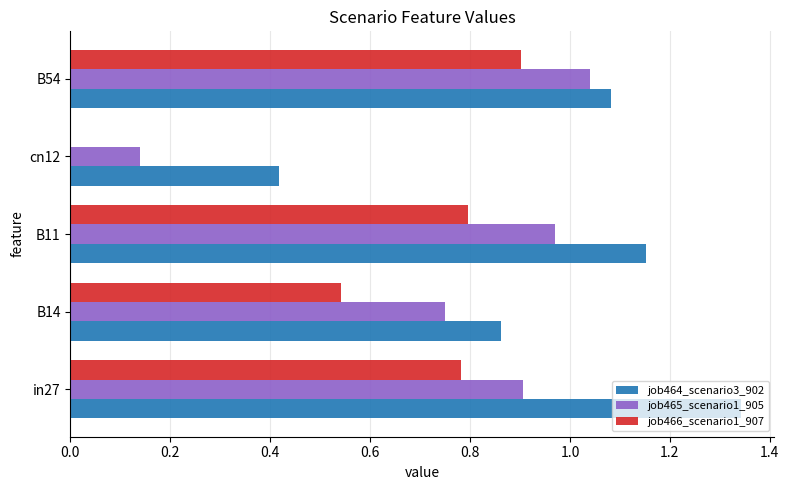

What is the total value across all series at B11?

2.9